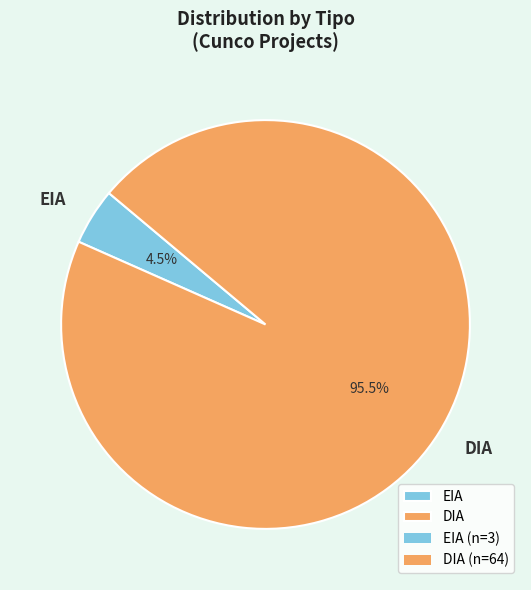

Which category has the smallest portion of the pie?

EIA